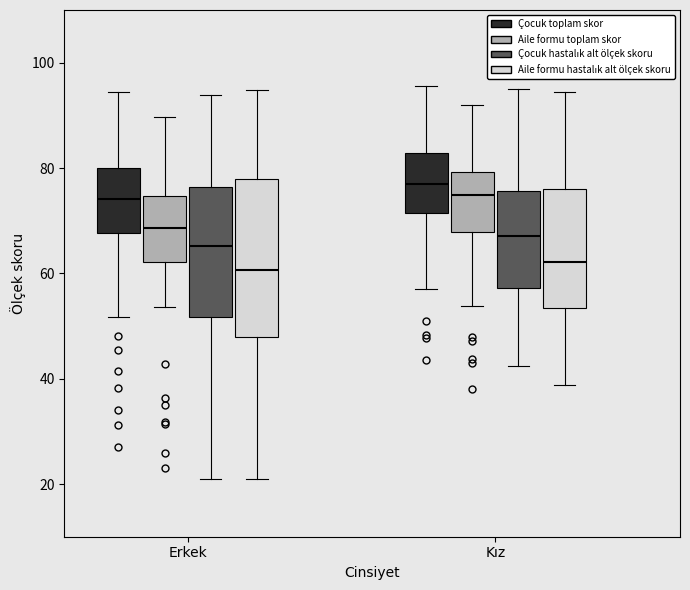

Comparing the boxes themselves (not the whiskers), which one is the tallest?

Erkek (Aile formu hastalık alt ölçek skoru)